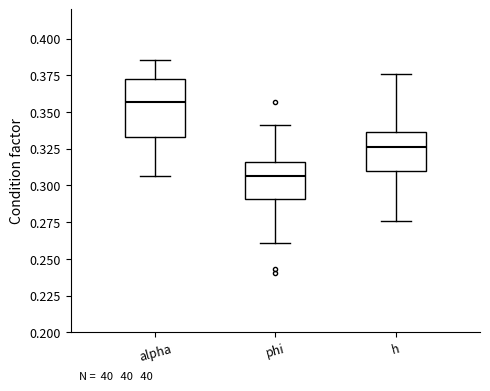

Which box is the tallest, from its lower edge to its upper edge?

alpha